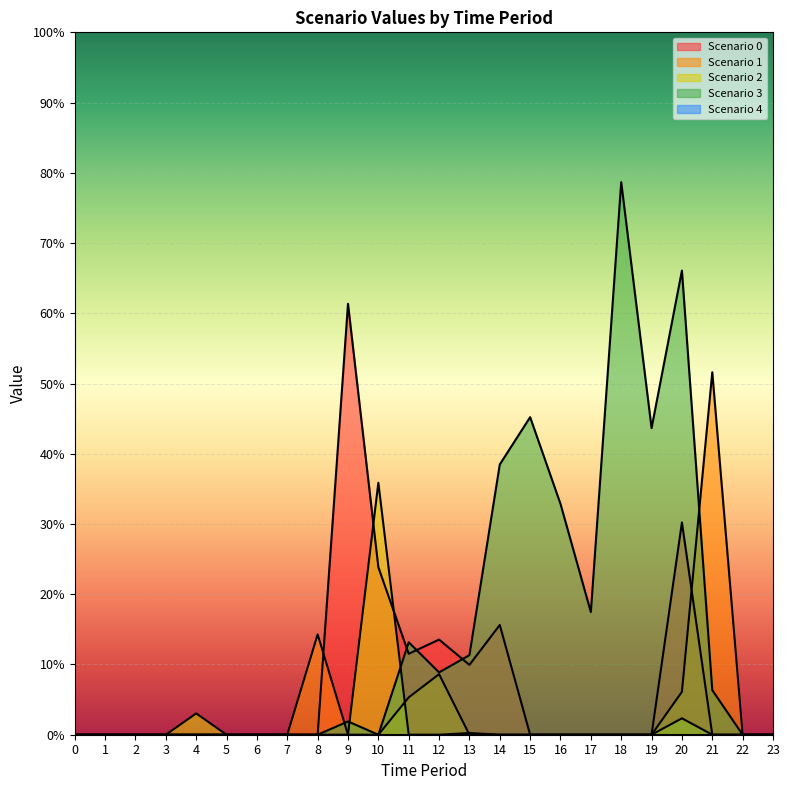

Which series has the largest total across all categories?

Scenario 3